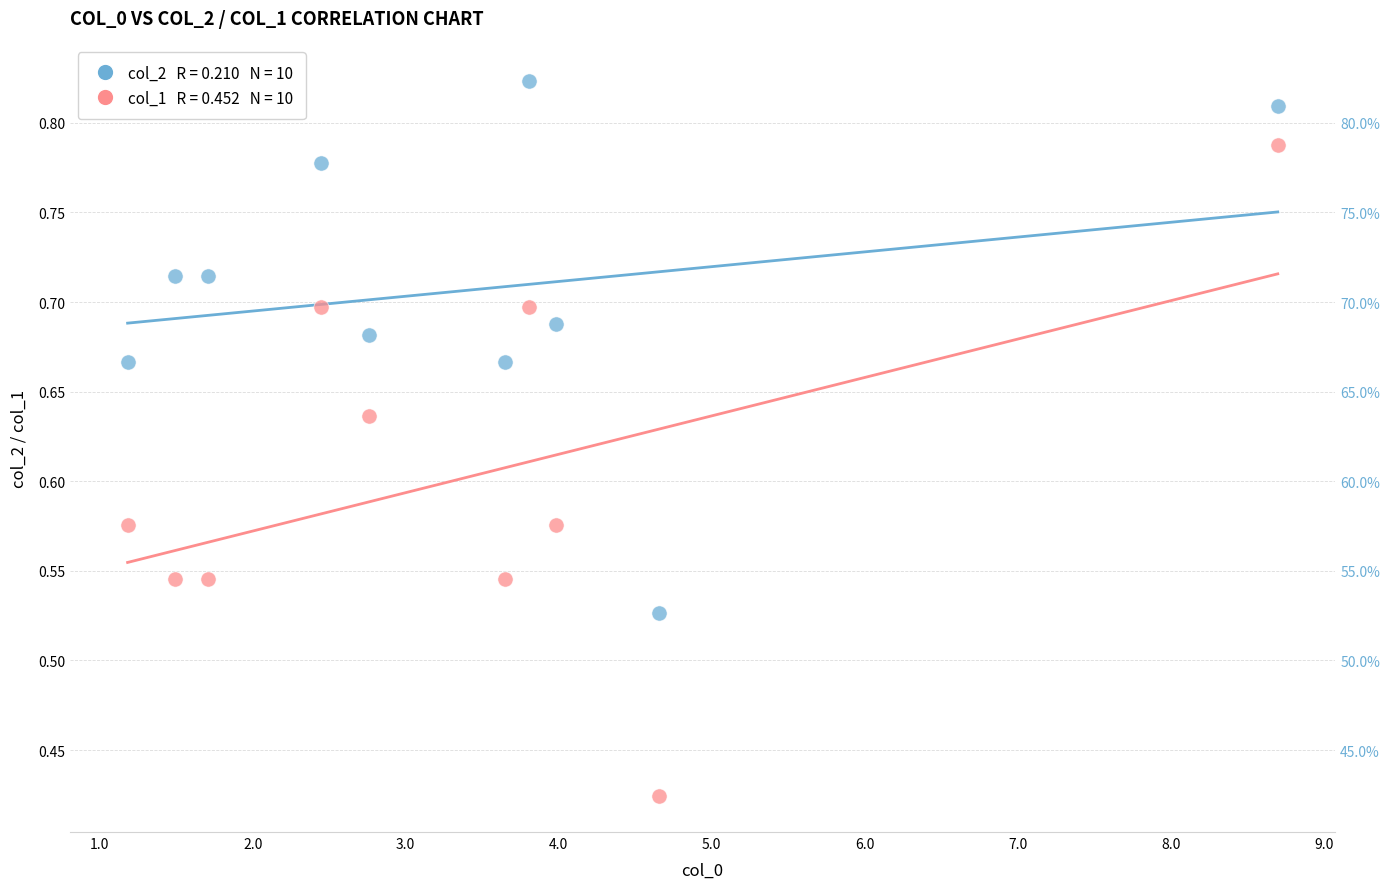

Across all data points, what is the range of X values (max minus min)?

7.5